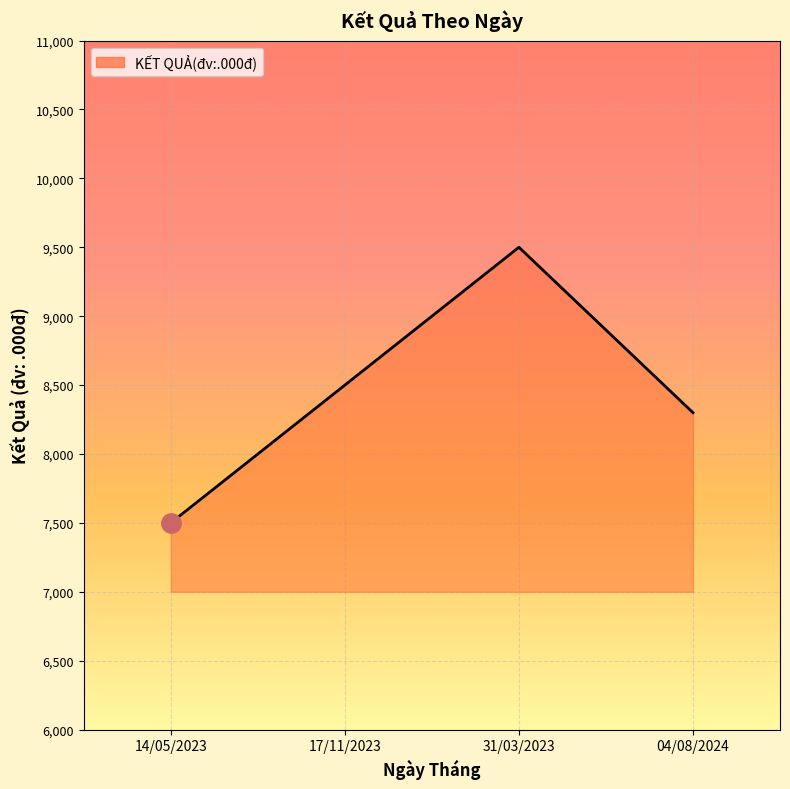

What is the sum of all values?

33800